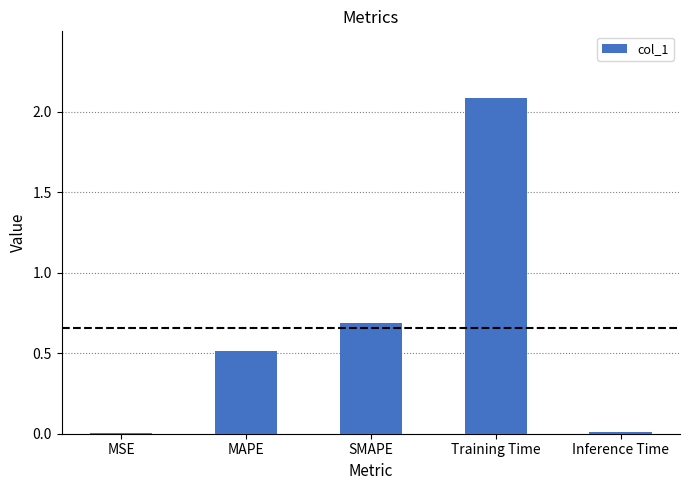

What is the sum of the values at Training Time and MAPE?

2.6